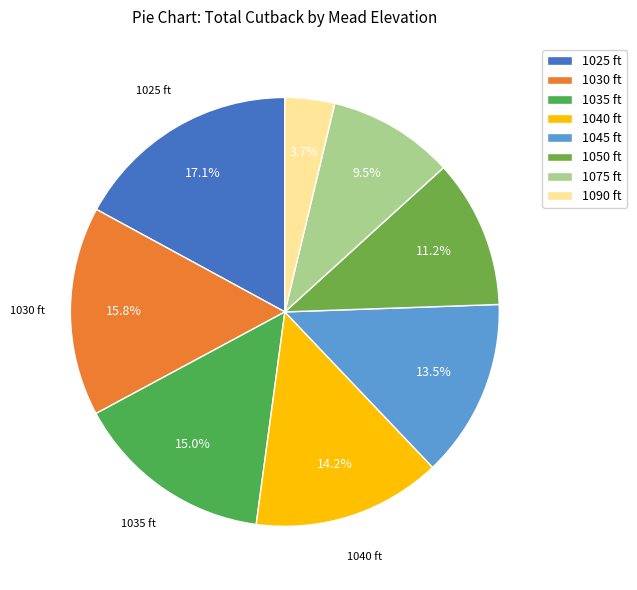

To the nearest percent, what is the combined percentage of 1050 ft and 1090 ft?

15%